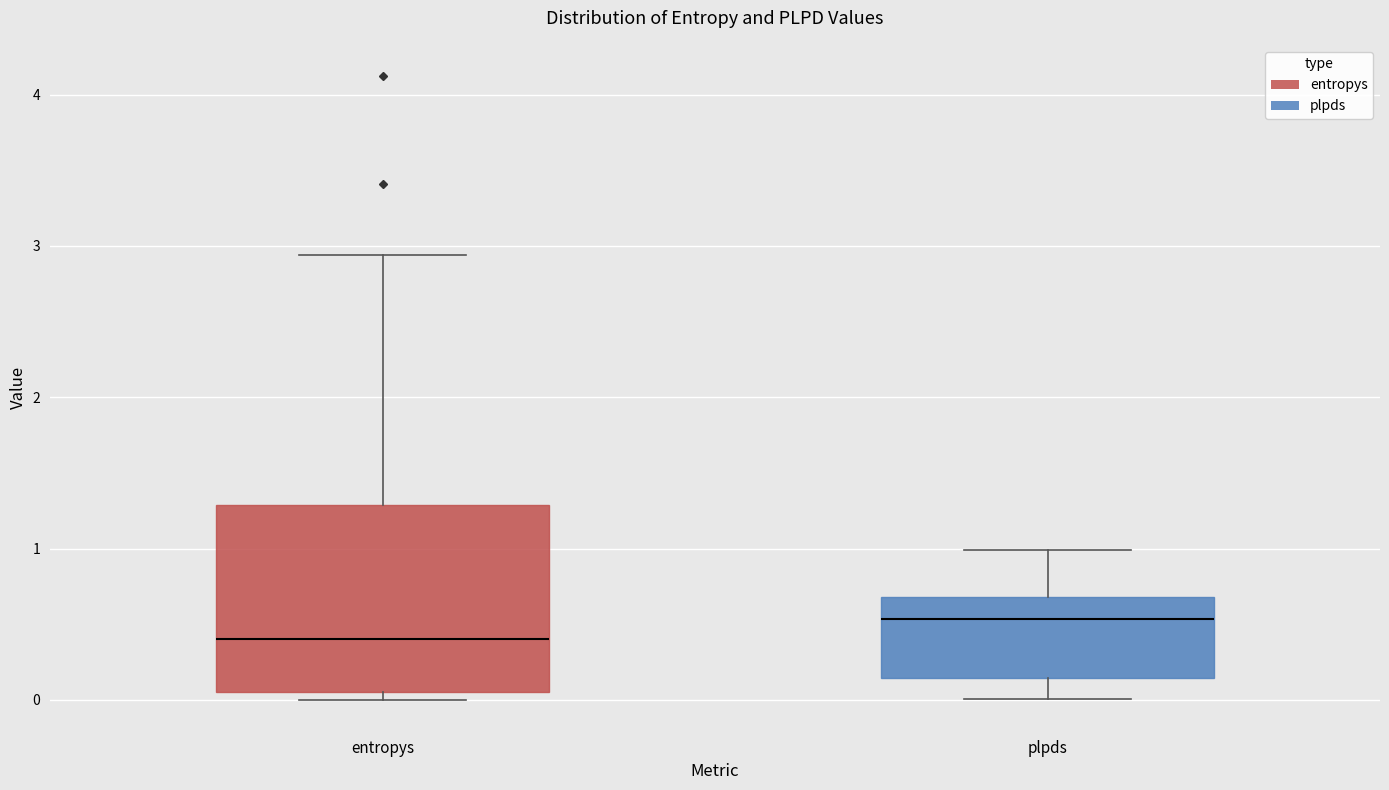

Reading left to right, read every box against the y-axis: the position of its median line, the range the box covers, and the ends of its whiskers. The values are not printed on the chart, so give them approximately, as read against the axis.

entropys: median 0.4, box 0.1 to 1.3, whiskers 0.0 to 2.9
plpds: median 0.5, box 0.1 to 0.7, whiskers 0.0 to 1.0